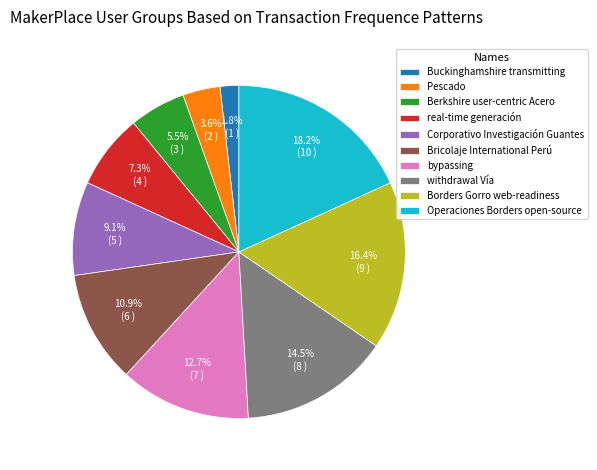

Which has a higher value, Buckinghamshire transmitting or bypassing?

bypassing